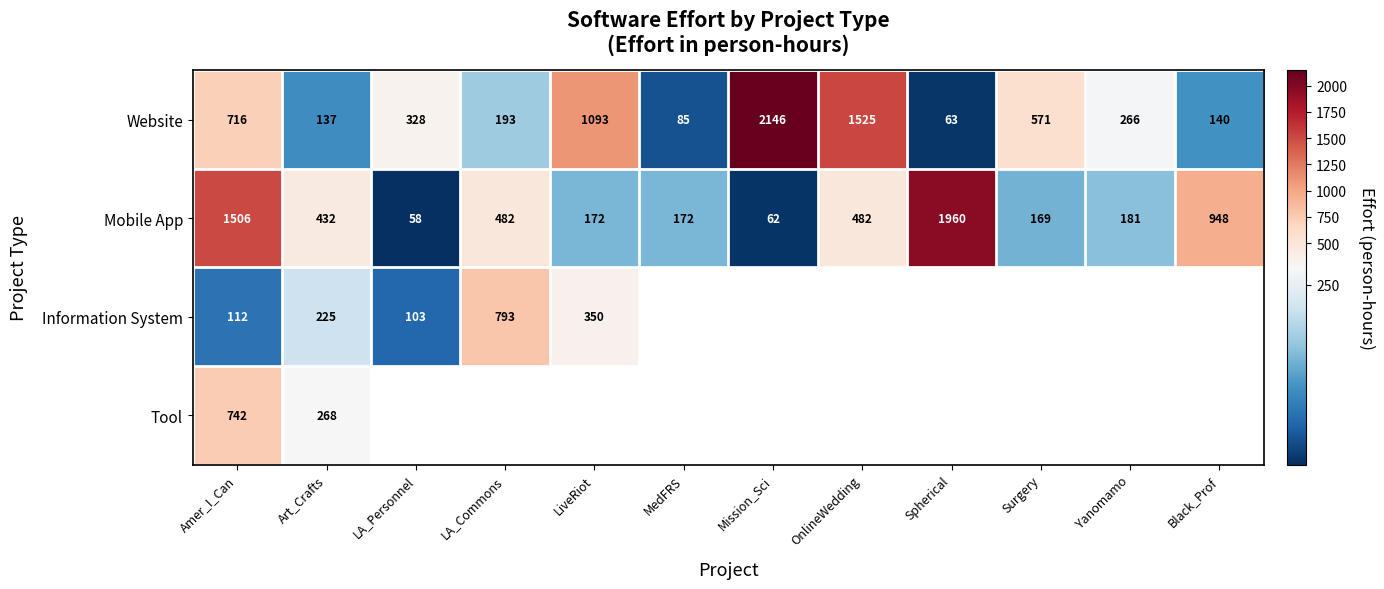

How many data points does each series have?

12